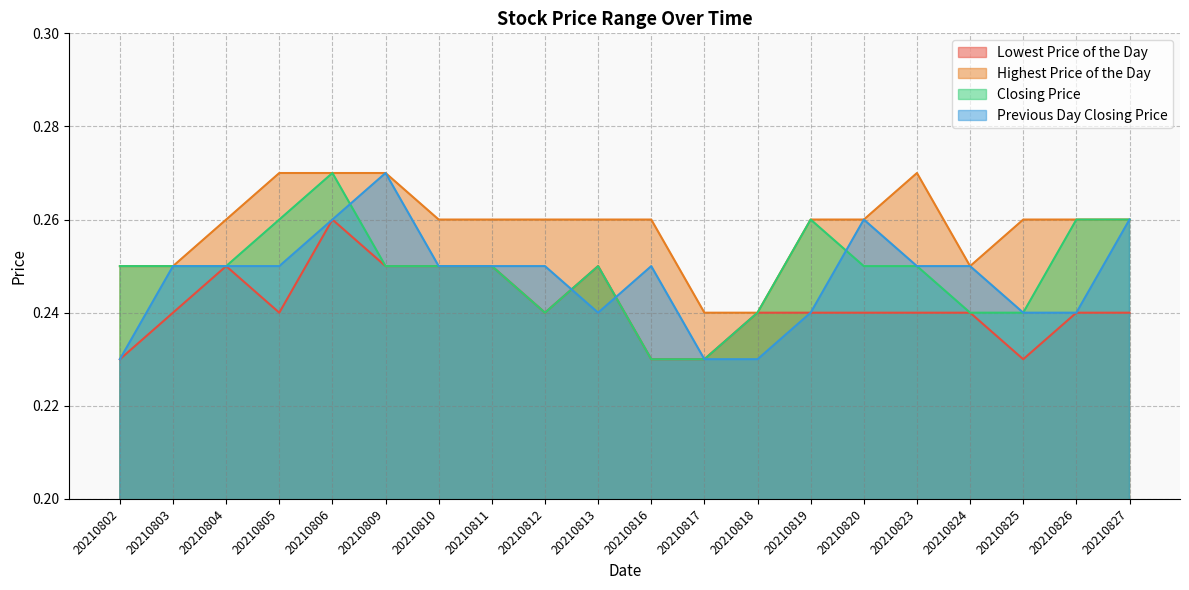

Where is the first local maximum for Highest Price of the Day?

20210823